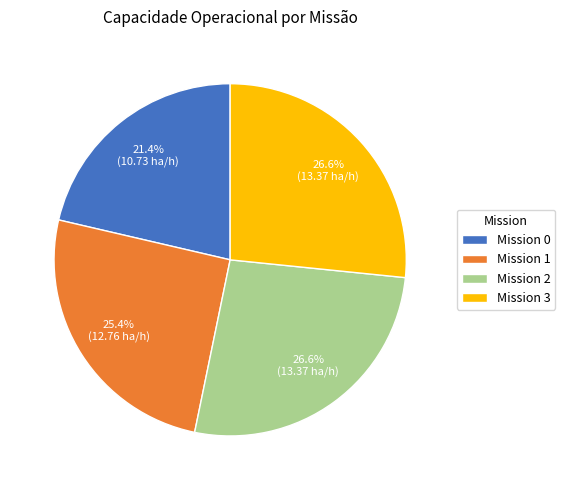

Combined, what portion of the pie is Mission 3 and Mission 0?

48.0%